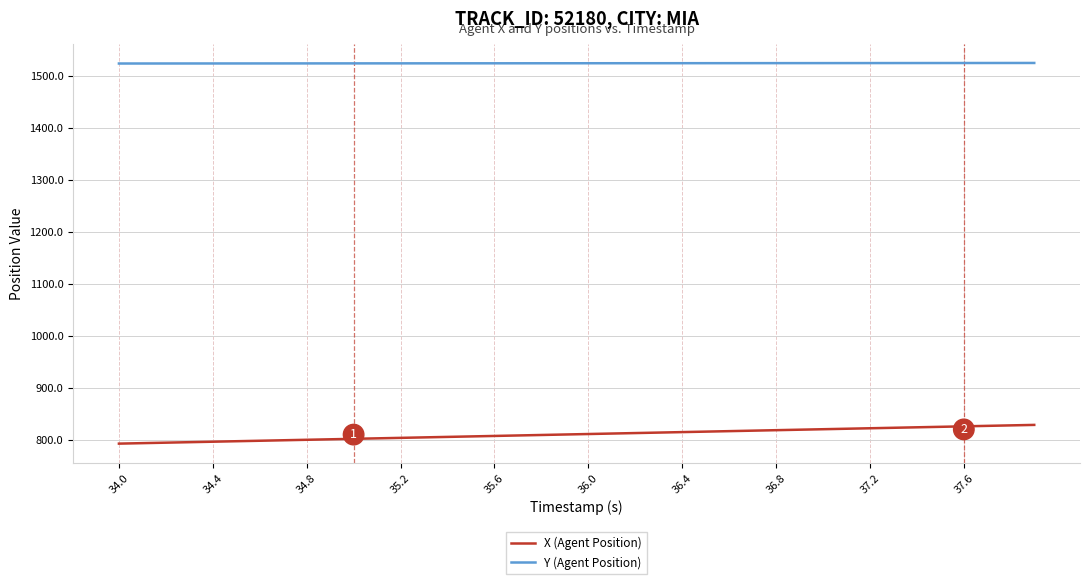

What is the smallest value displayed?

792.6